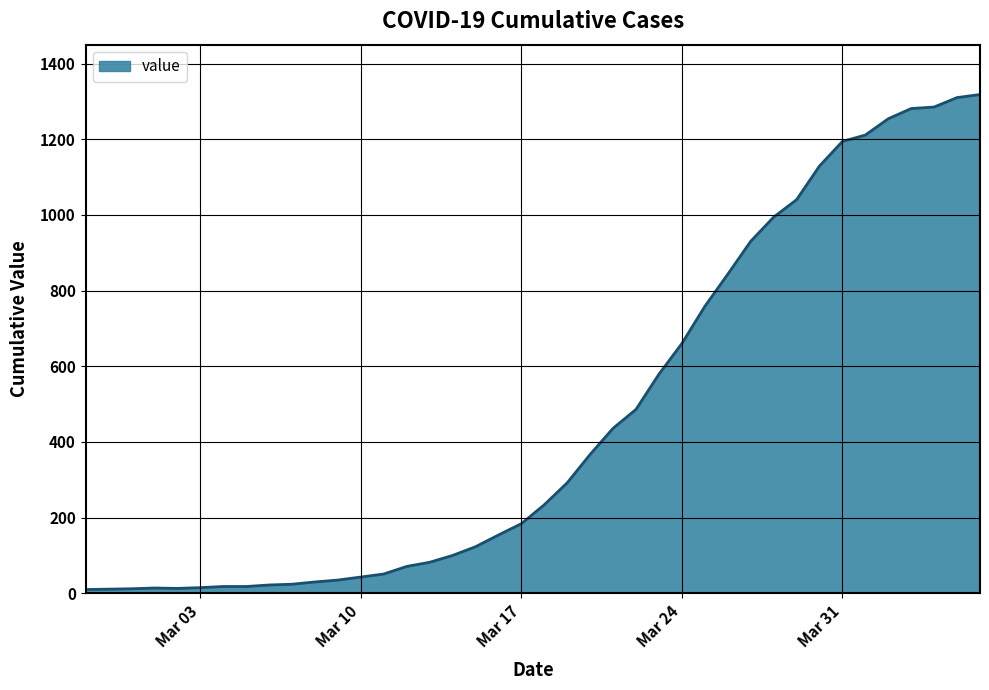

What is the greatest value displayed?

1318